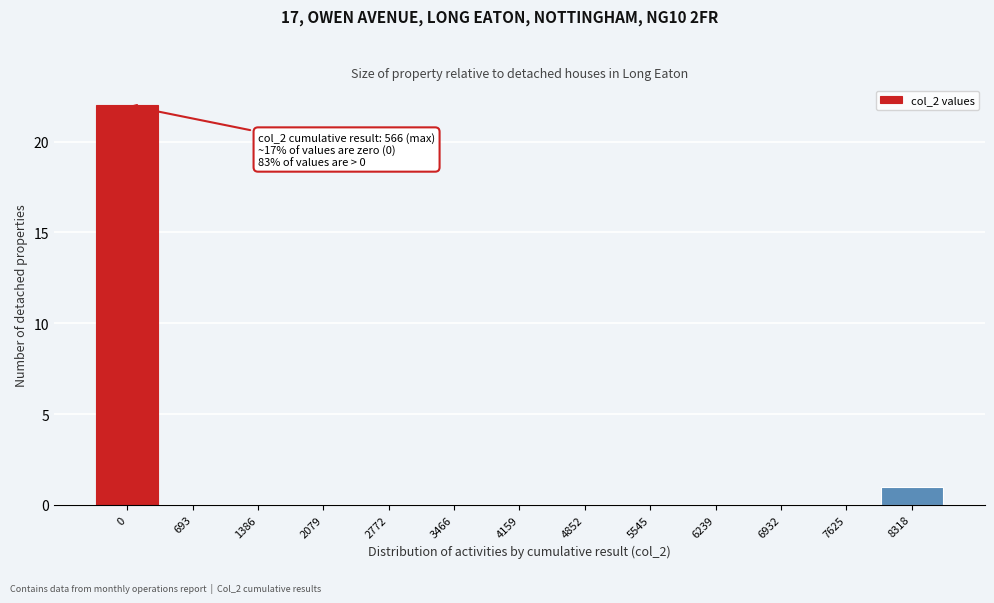

Is it true that the value at 8318 is 0?

False